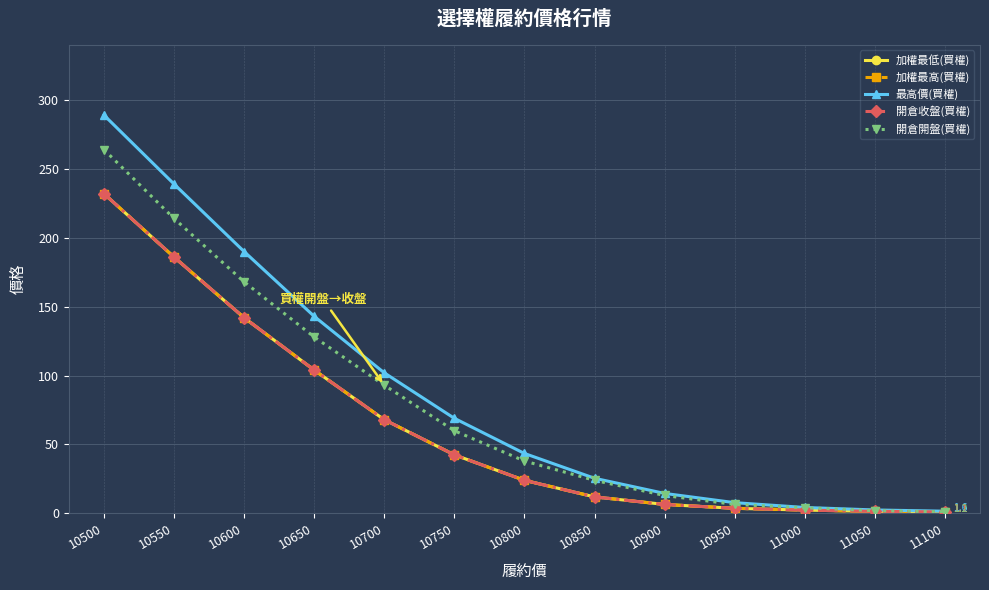

Which series has the largest total across all categories?

最高價(買權)